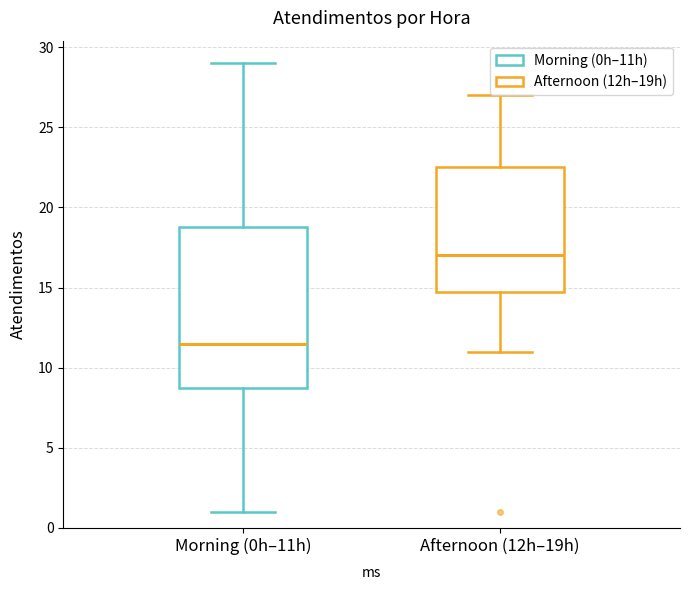

Which box is the tallest, from its lower edge to its upper edge?

Morning (0h–11h)